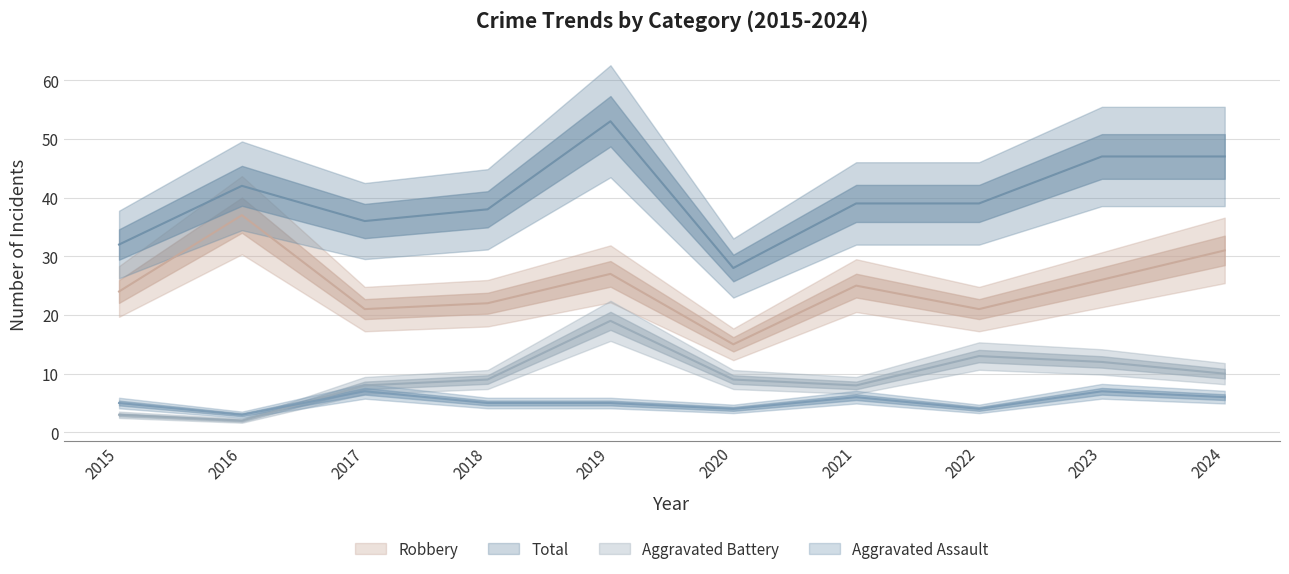

Between 2015 and 2023, which series saw the biggest shift?

Total